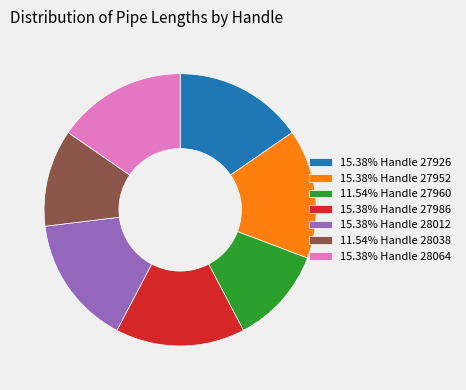

Is the sum of 15.38% Handle 27986 and 11.54% Handle 27960 greater than half?

No